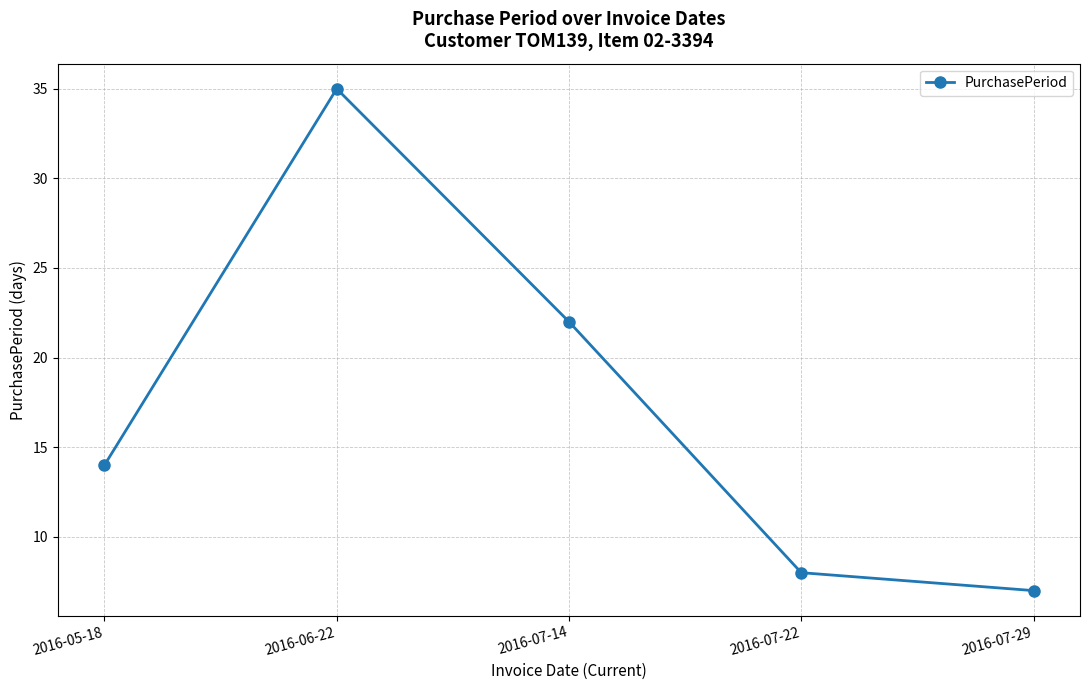

How many lines are shown in the chart?

1